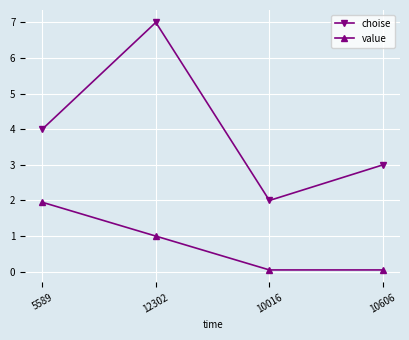

At which category is the sum across all series the highest?

12302